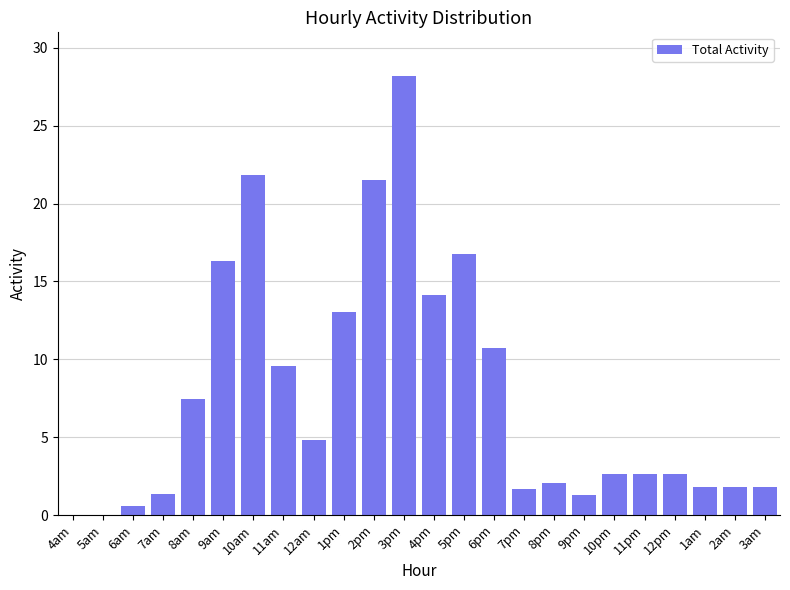

Where is the data nearest to the value 14?

4pm